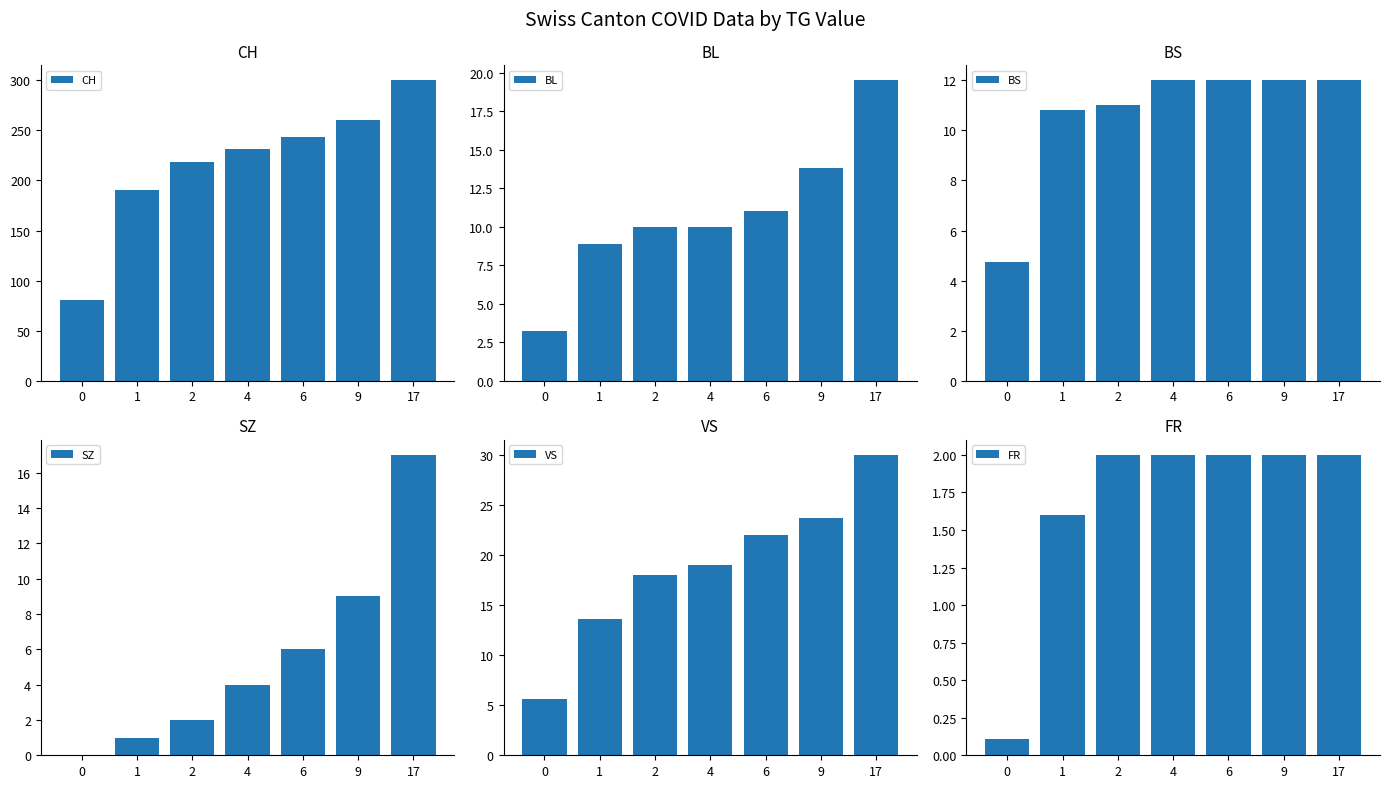

The FR series shows 3.5 at 4. True or false?

False